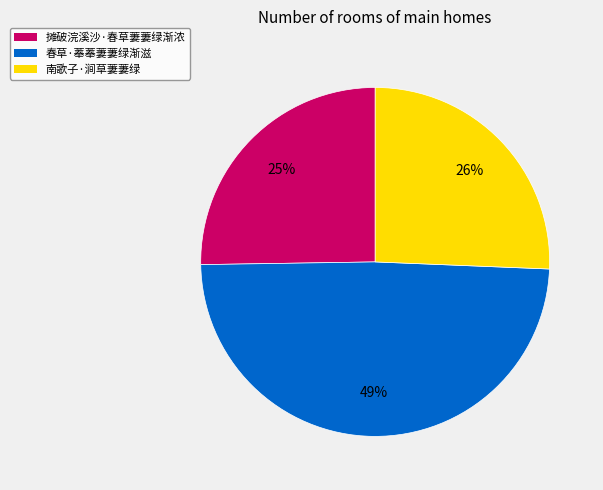

Which slice is the largest?

春草·菶菶萋萋绿渐滋